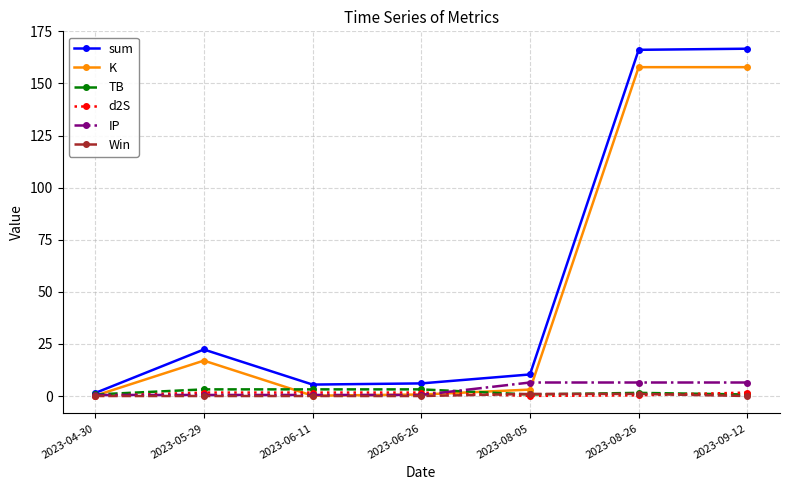

How many lines are shown in the chart?

6